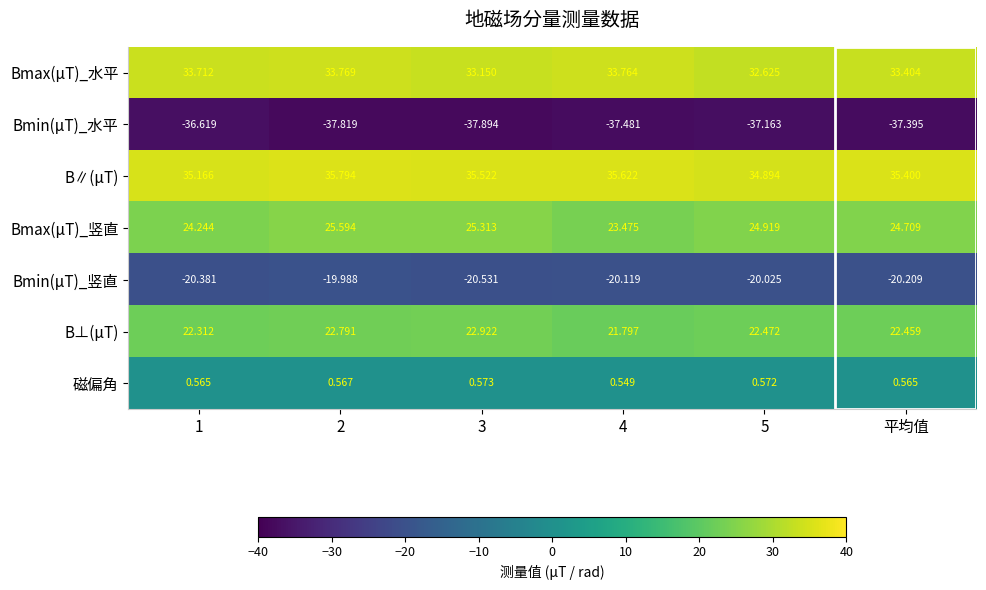

Rank the series by their maximum value, from highest to lowest.

B∥(μT), Bmax(μT)_水平, Bmax(μT)_竖直, B⊥(μT), 磁偏角, Bmin(μT)_竖直, Bmin(μT)_水平